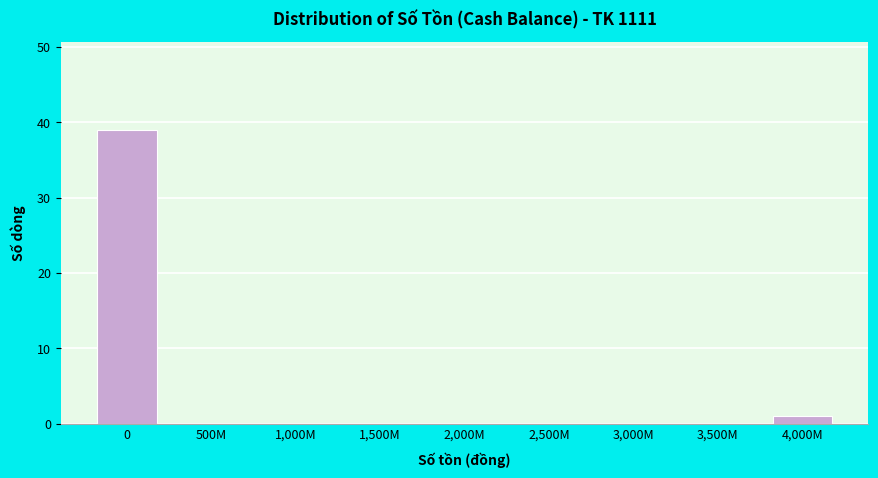

Reading left to right, transcribe all the data shown in this chart.

0=39	500M=0	1,000M=0	1,500M=0	2,000M=0	2,500M=0	3,000M=0	3,500M=0	4,000M=1